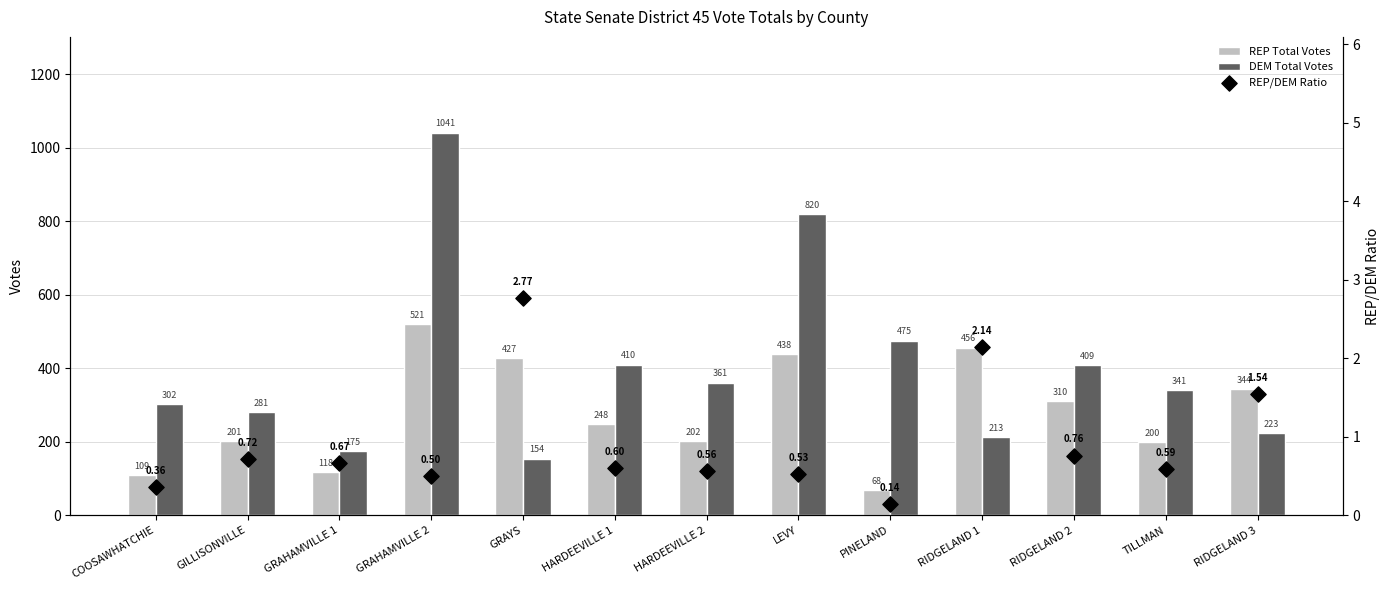

Which series has the largest Y range (max minus min)?

DEM Total Votes